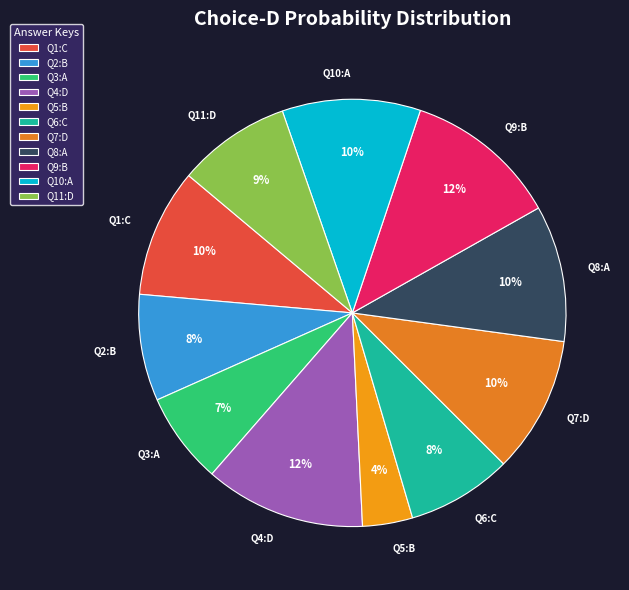

How many slices are in this pie chart?

11